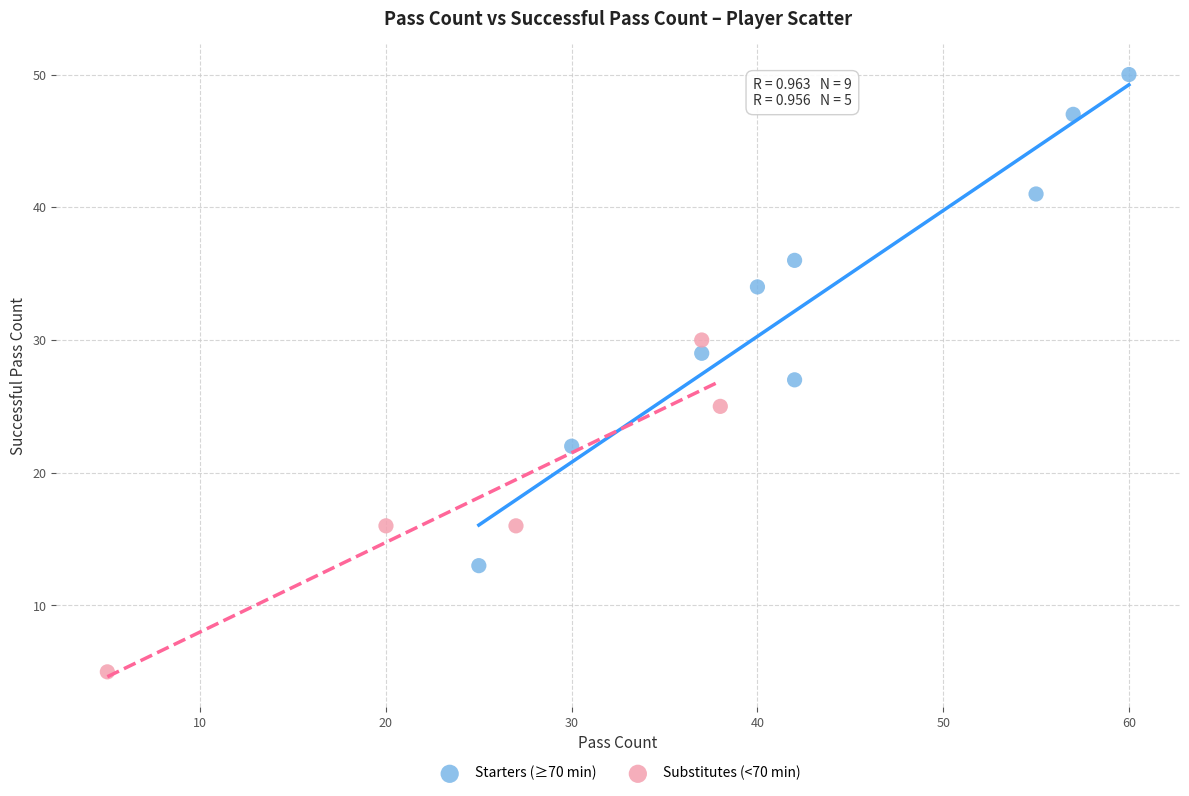

Which series contains the lowest Y value?

Substitutes (<70 min)